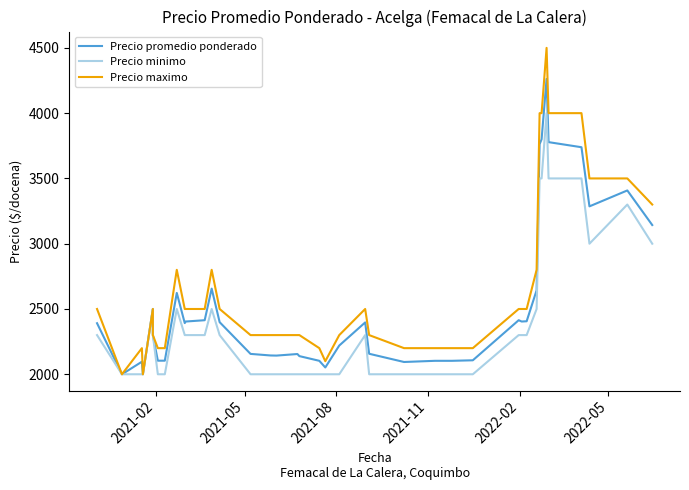

Rank the series by their average value, from highest to lowest.

Precio maximo, Precio promedio ponderado, Precio minimo